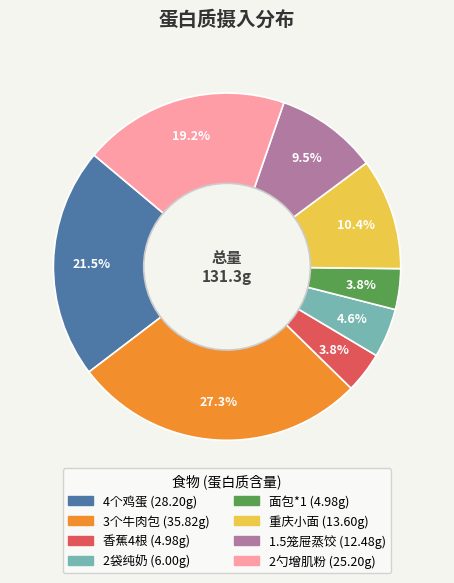

How many slices are in this pie chart?

8